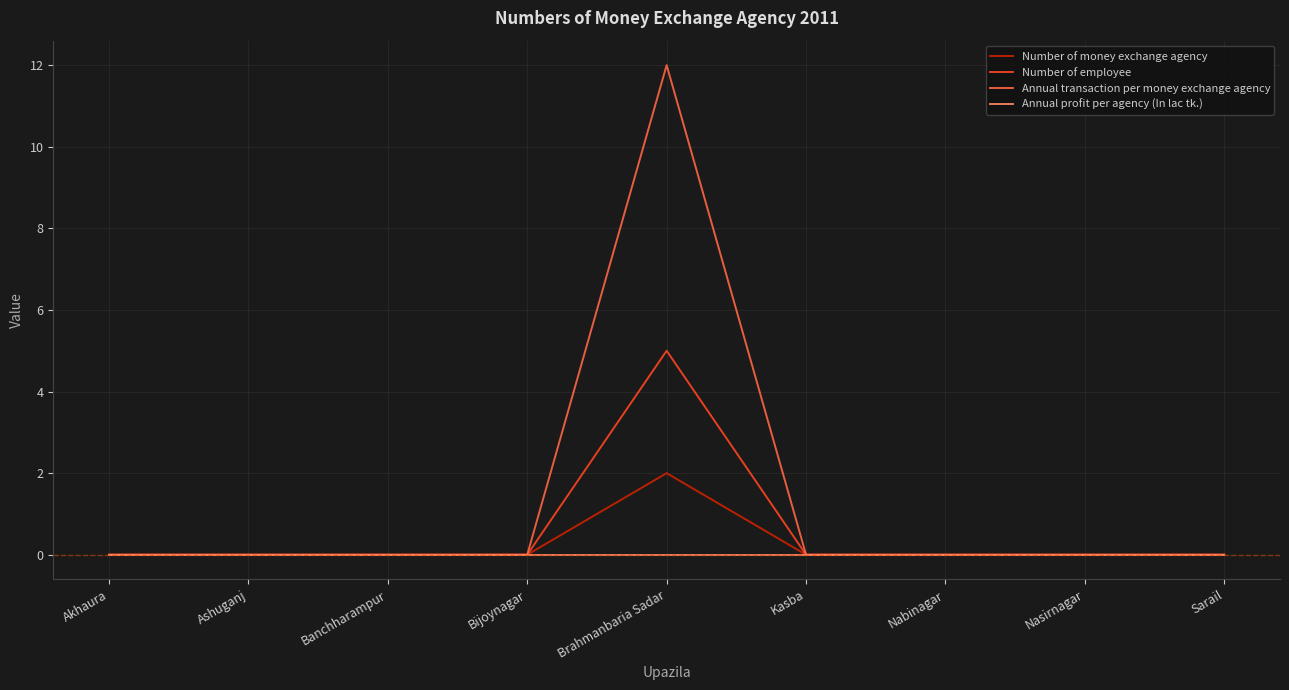

What position from the left is Akhaura?

1